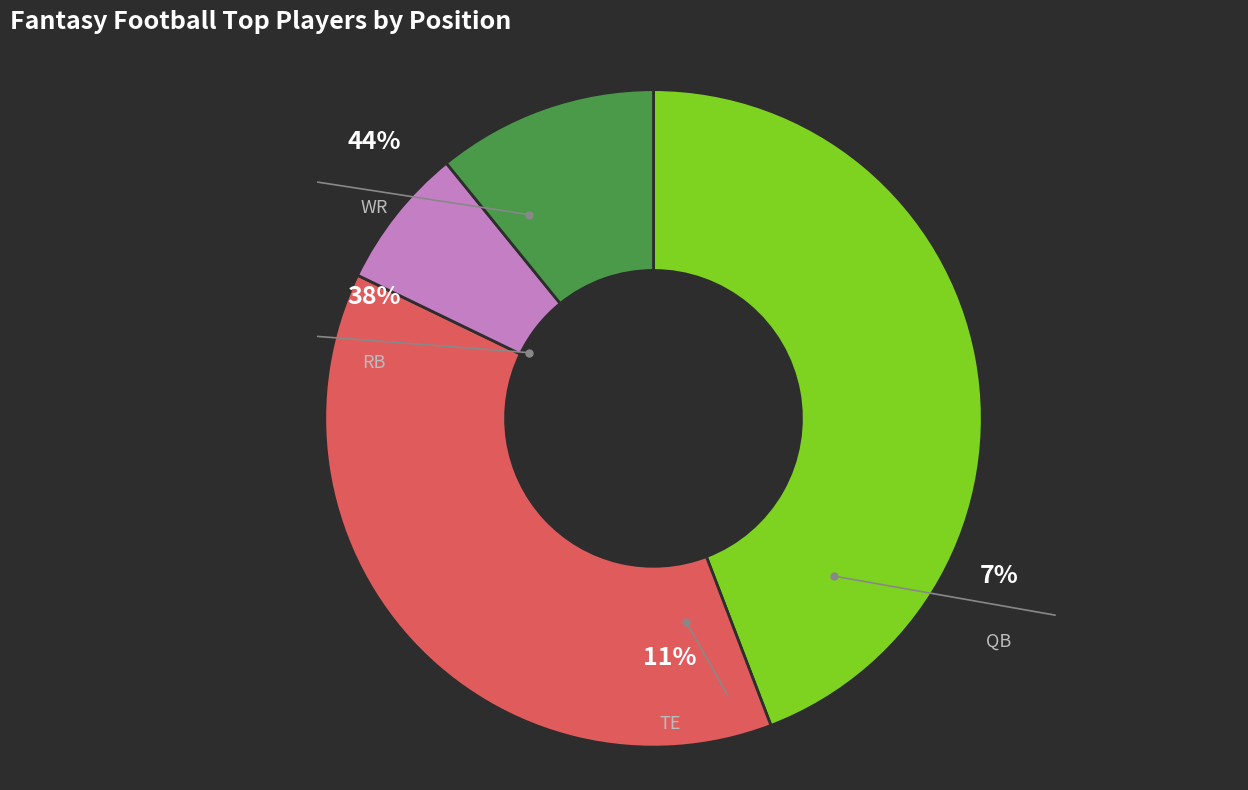

What is the smallest slice in the pie chart?

QB